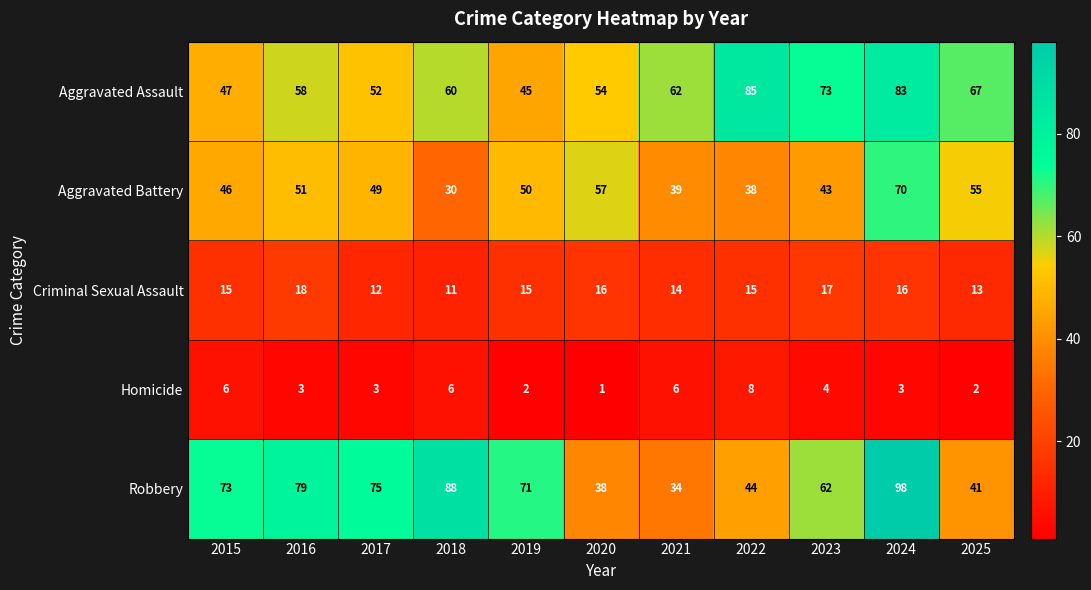

True or false: Criminal Sexual Assault has a value of 16 at 2017.

False